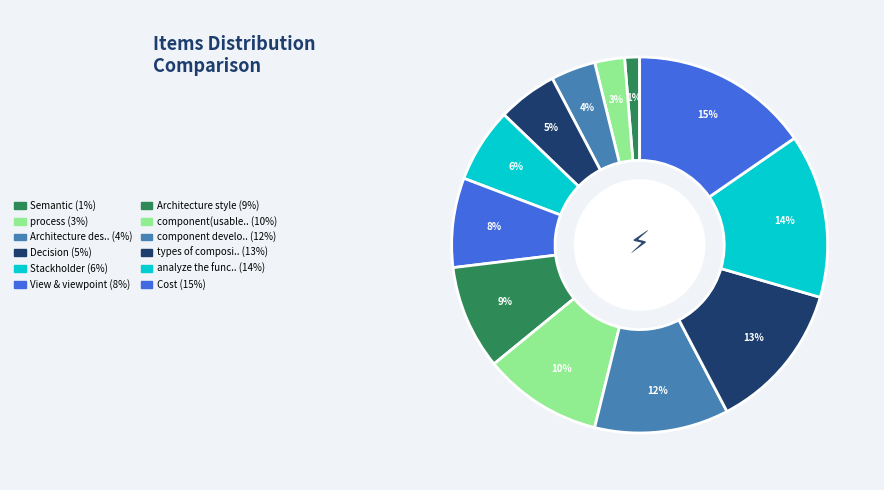

Count the number of slices in the pie.

12